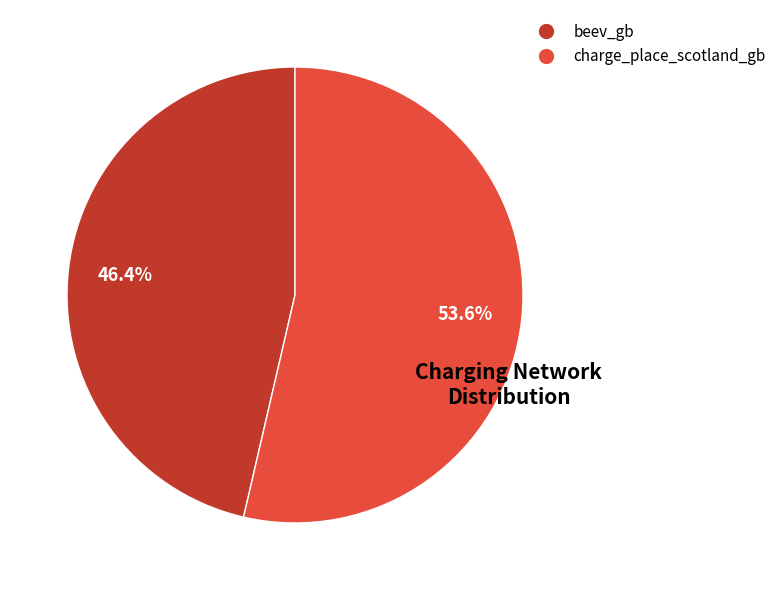

What is the ratio of the value at beev_gb to the value at charge_place_scotland_gb?

0.9